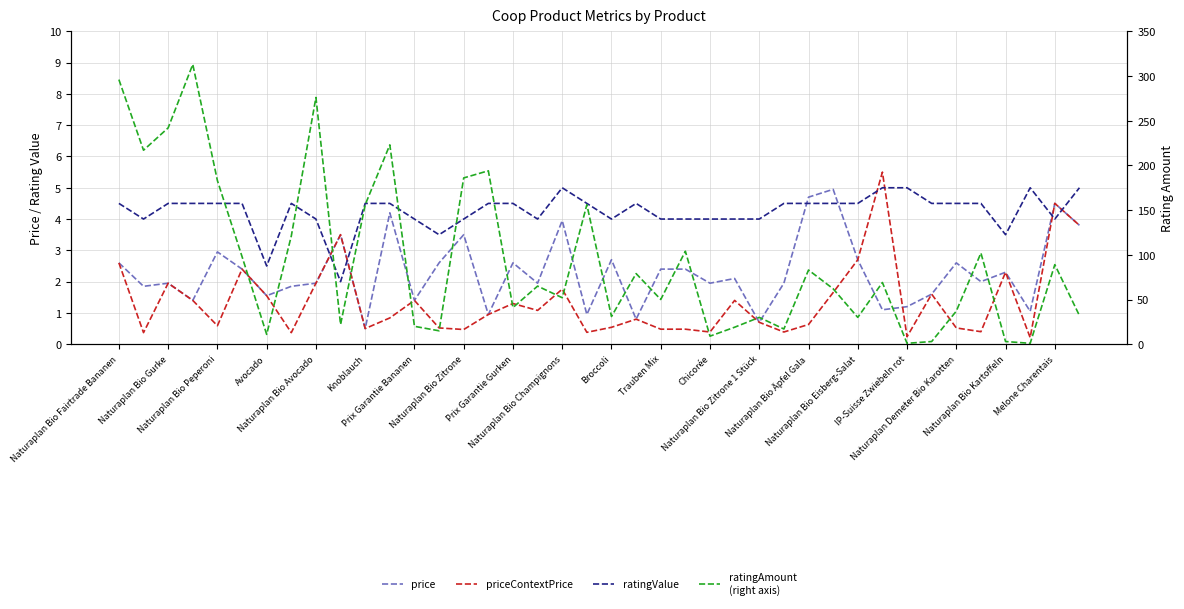

Count the number of categories in the chart.

40